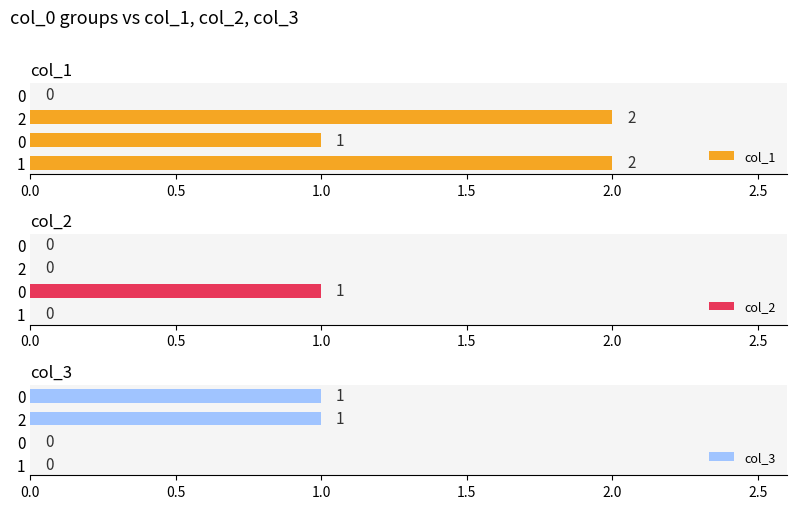

Which series changed the most between 2 and 0?

col_1